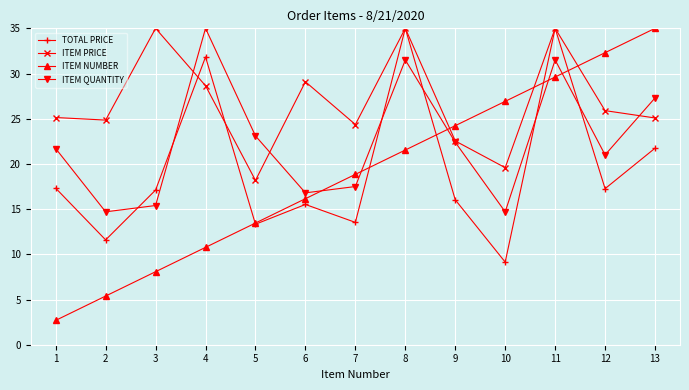

Is this an area chart (filled region under the line)?

No